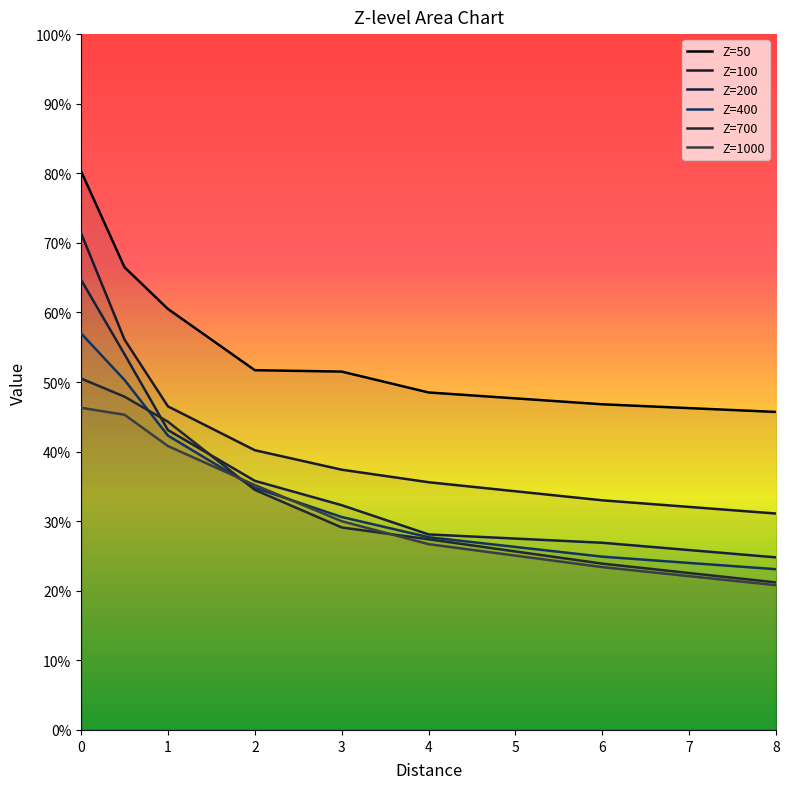

Is the value of Z=100 at 6 greater than the value of Z=50 at 0?

No